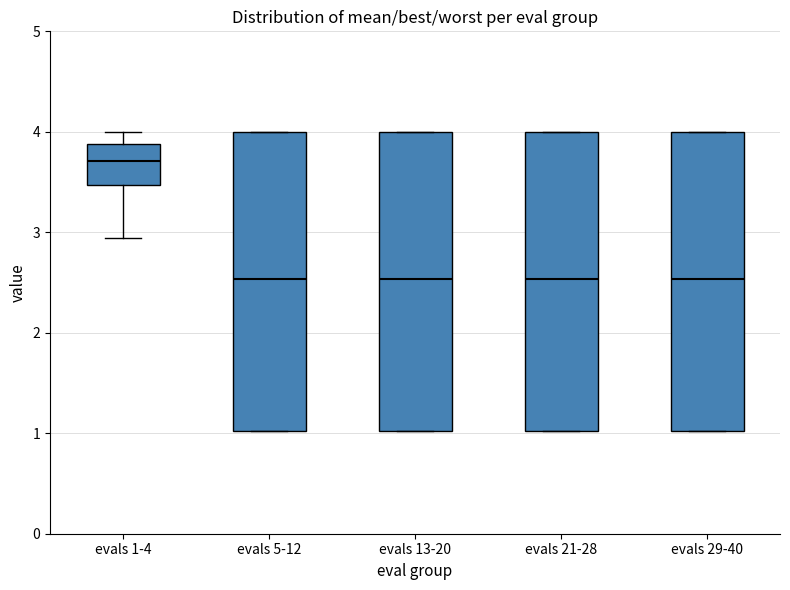

Where is the upper edge of the box for evals 29-40 on the y-axis? The values are not printed on the chart, so give them approximately, as read against the axis.

4.0